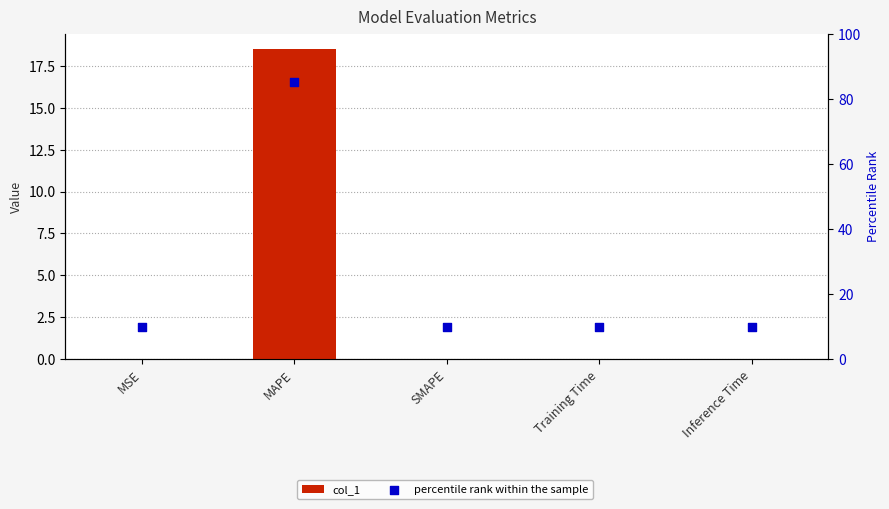

Which series reaches the minimum Y coordinate?

col_1